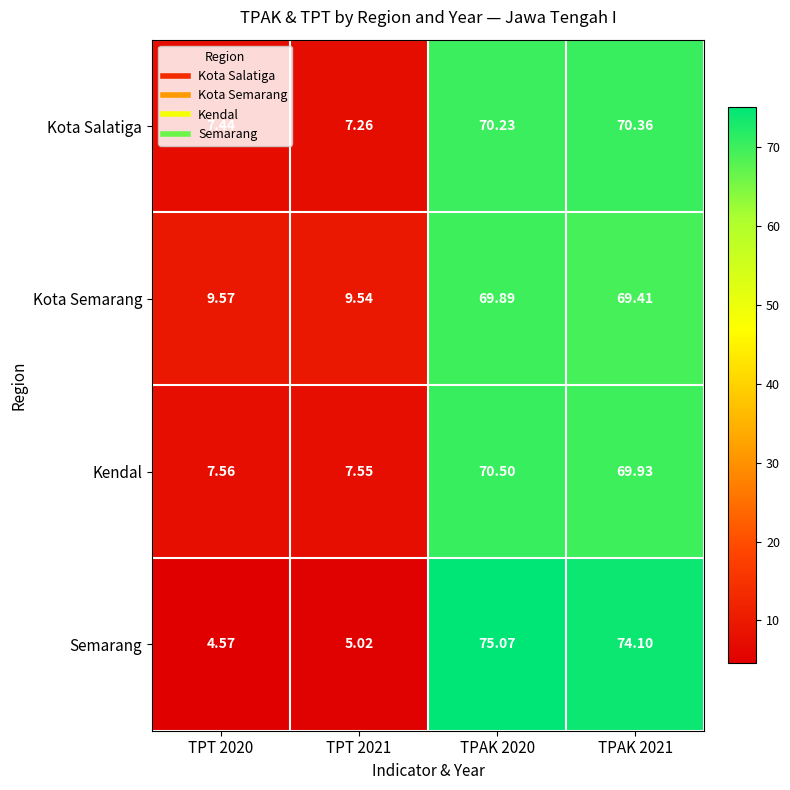

Is the value of Kota Salatiga at TPAK 2021 greater than the value of Kendal at TPAK 2021?

Yes